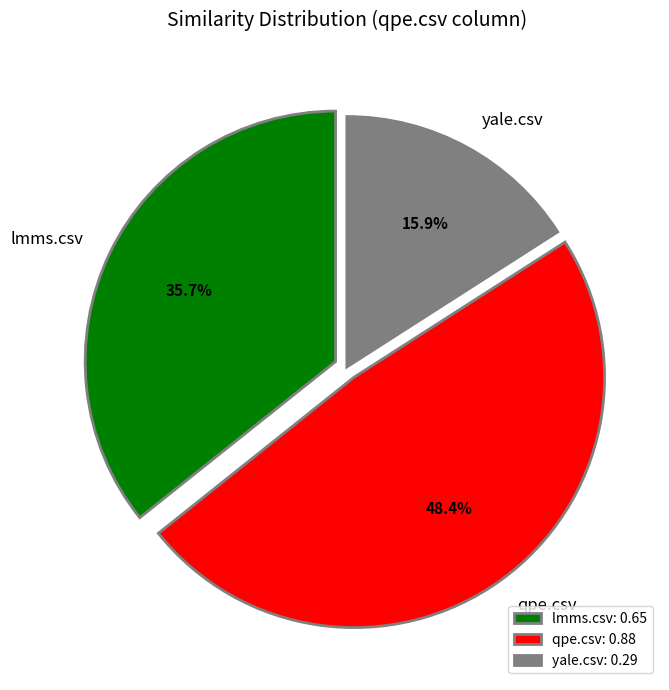

How many slices are in this pie chart?

3